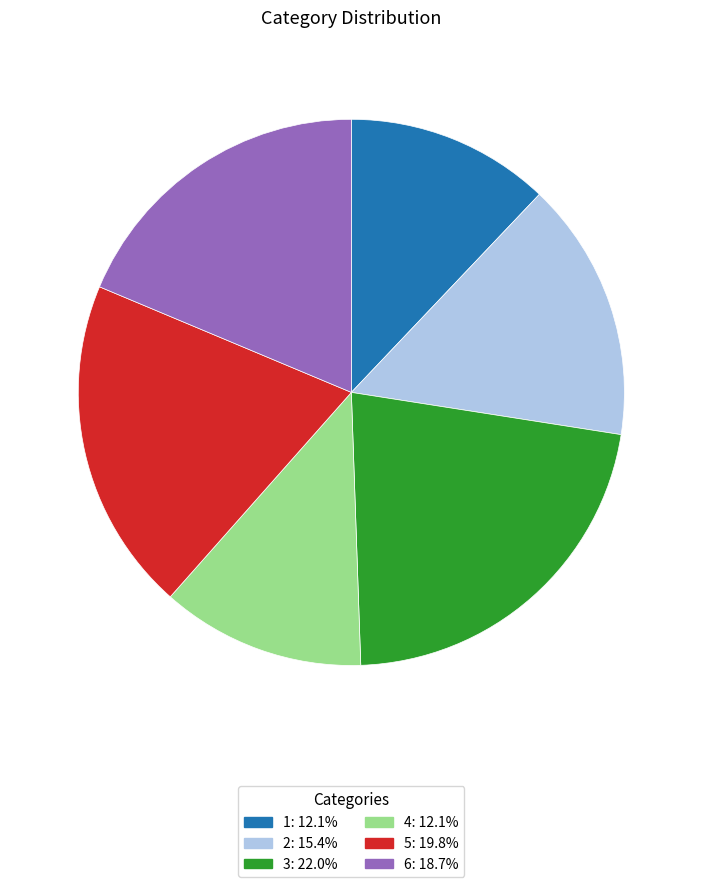

Count the number of slices in the pie.

6